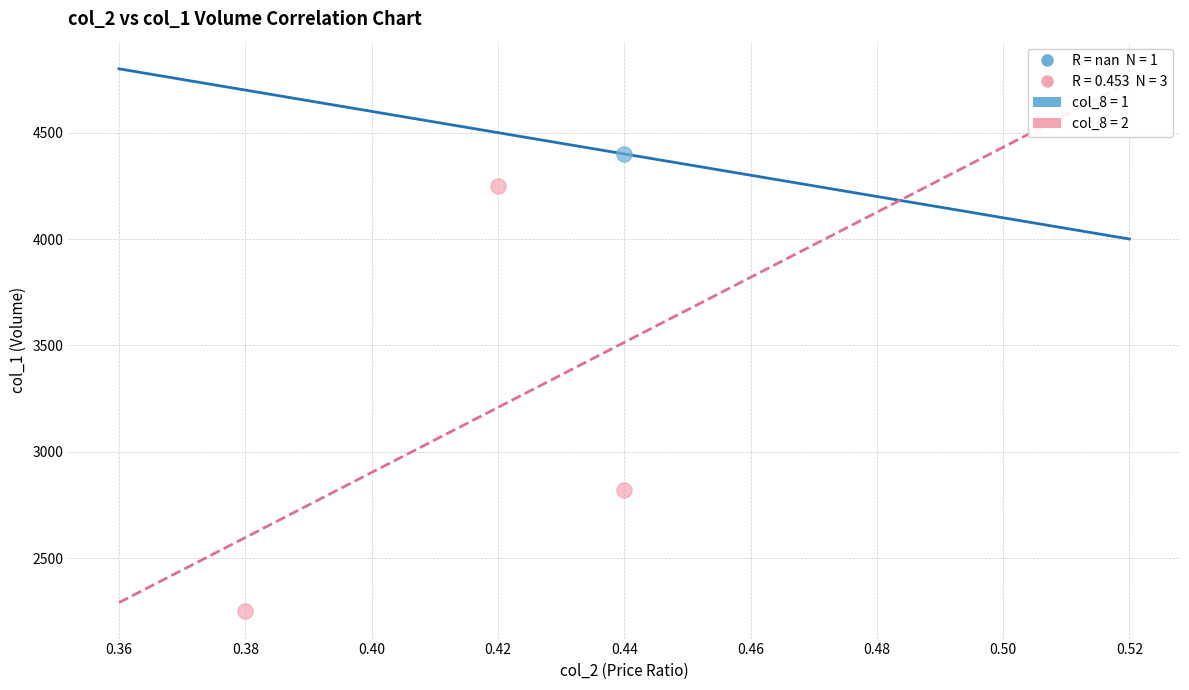

Which series contains the lowest Y value?

col_8 = 2